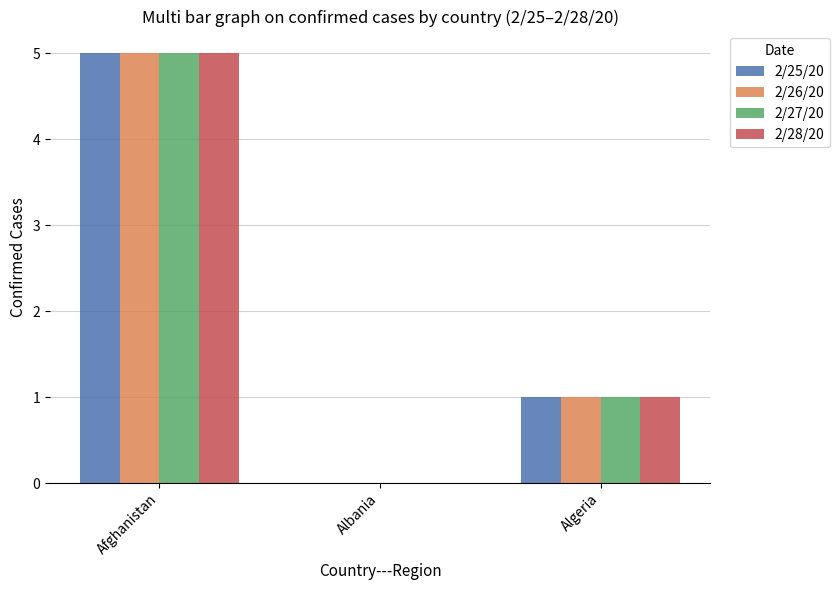

What is the sum of the 2/25/20 values at Algeria and Afghanistan?

6